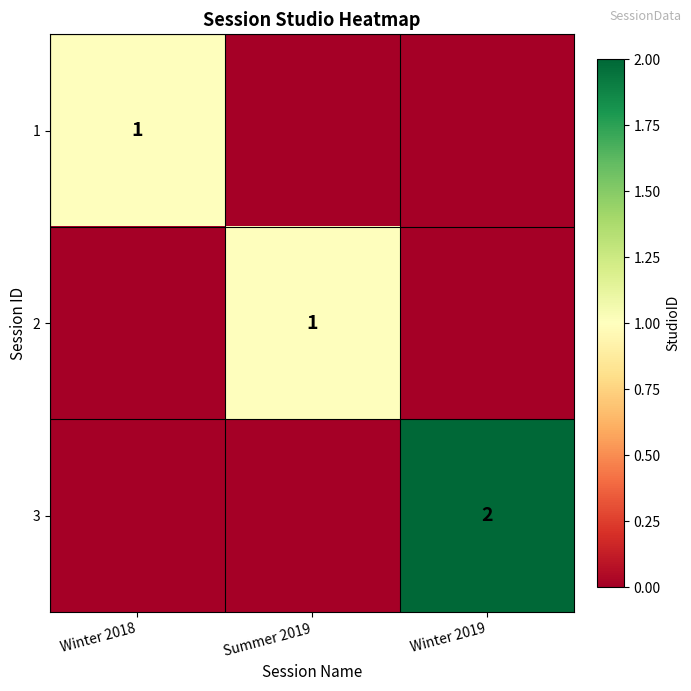

Is it true that 3 equals 2 at Winter 2019?

True